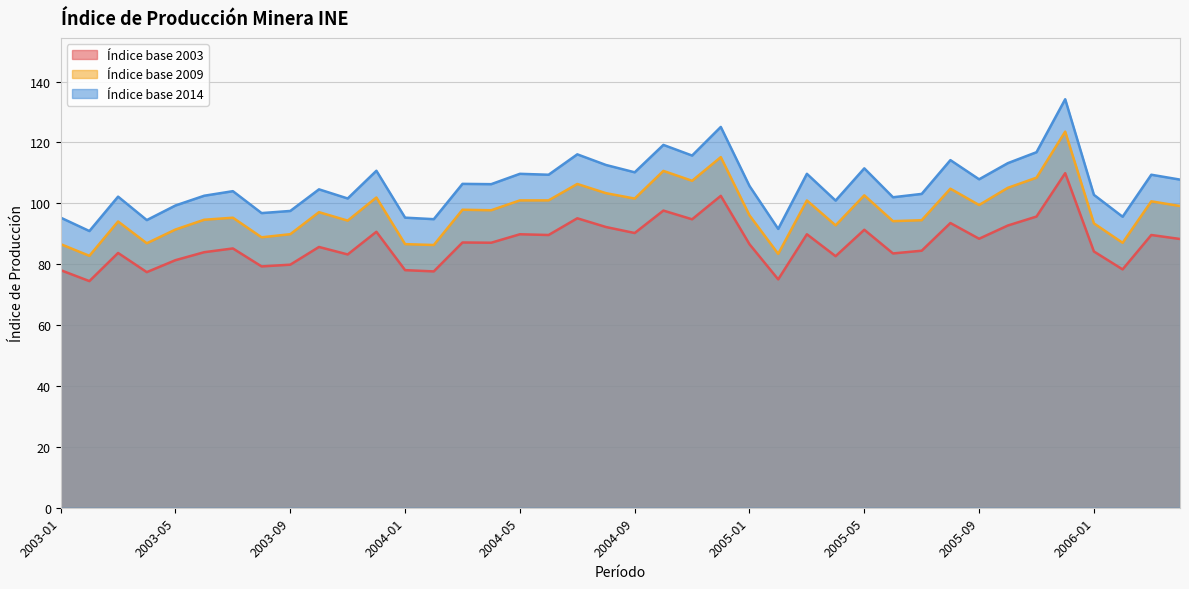

At which label does Índice base 2003 reach its minimum?

2003-02